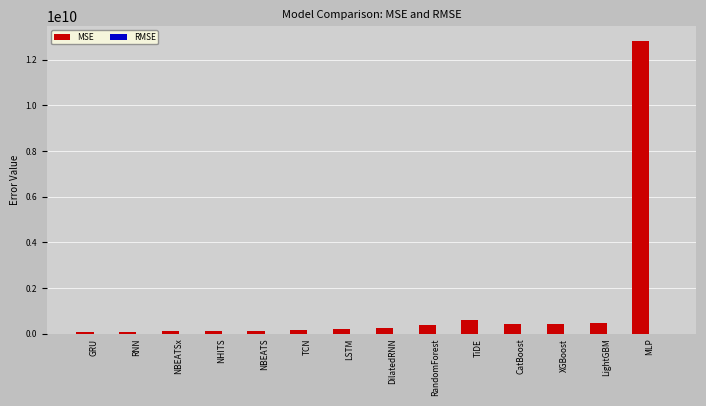

Which series has the largest range (max minus min)?

MSE